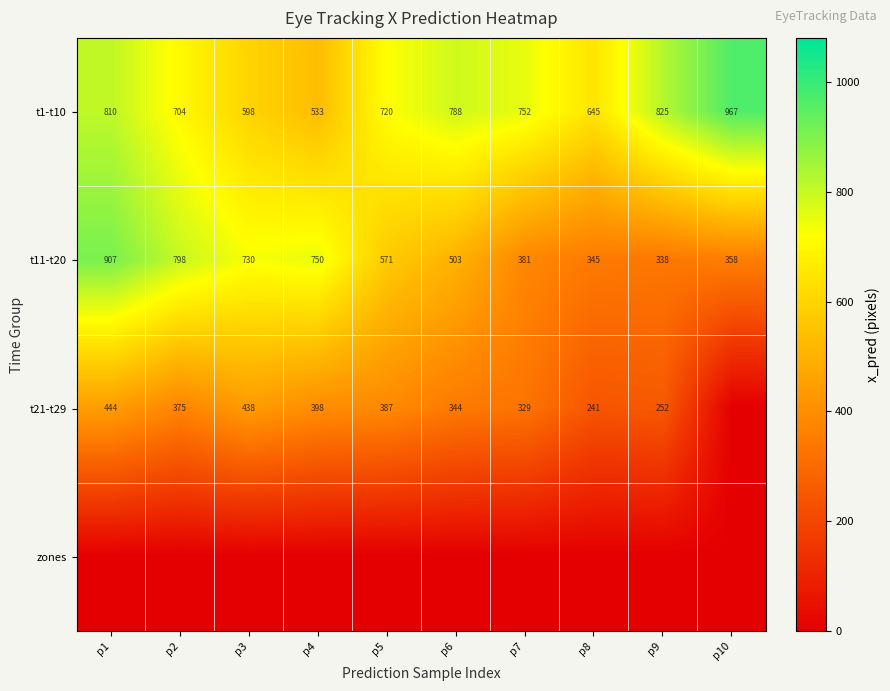

Count the number of data series in this chart.

4